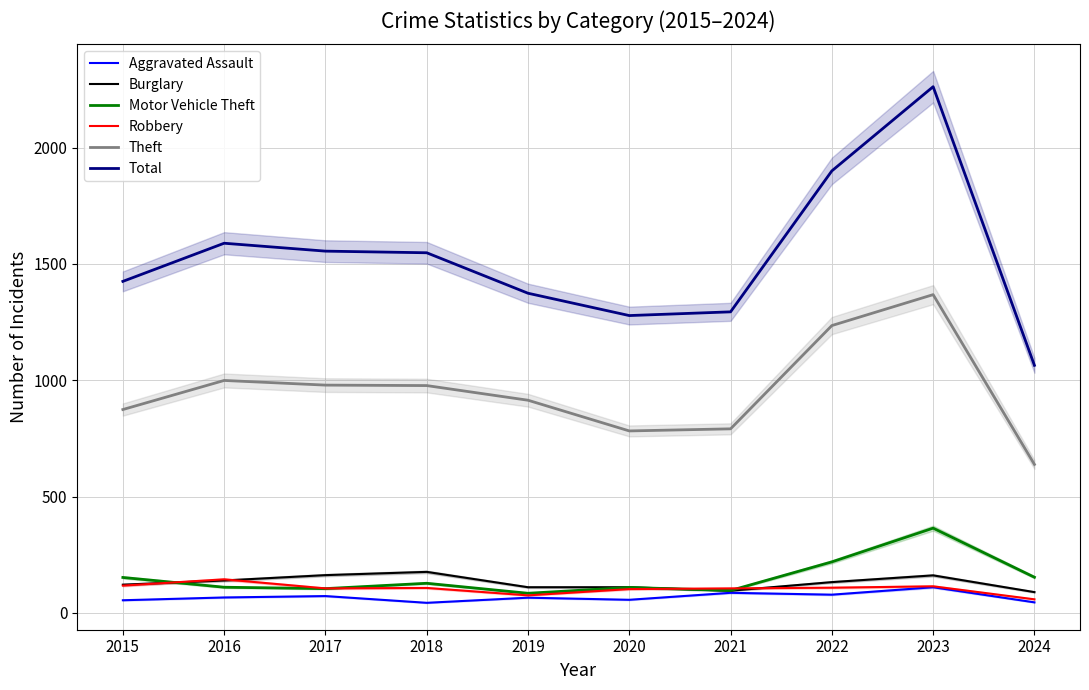

What is the difference between the highest and lowest values at 2022?

1822